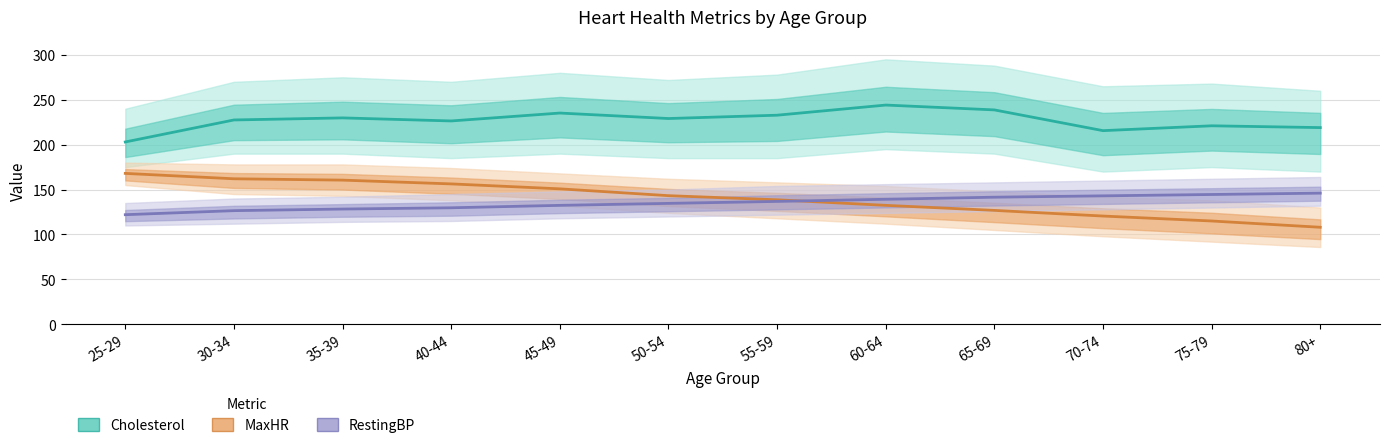

What is the total value across all series at 50-54?

506.9